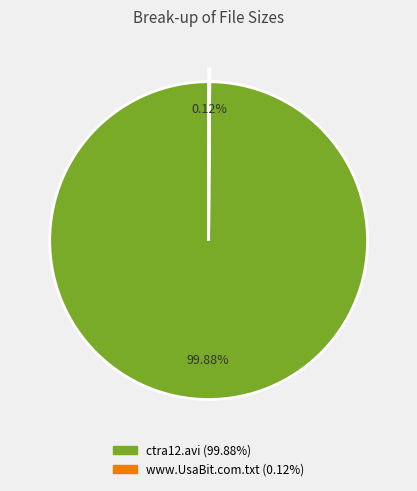

To the nearest percent, what is the average slice percentage?

50%